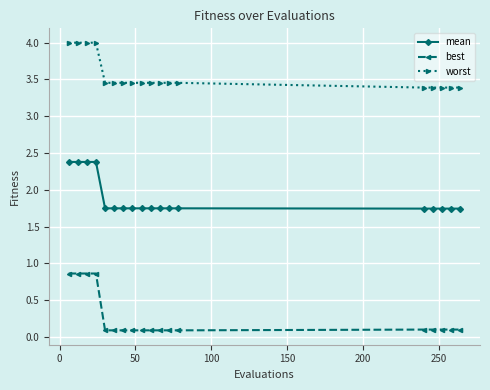

At how many categories does at least one series exceed 3?

18